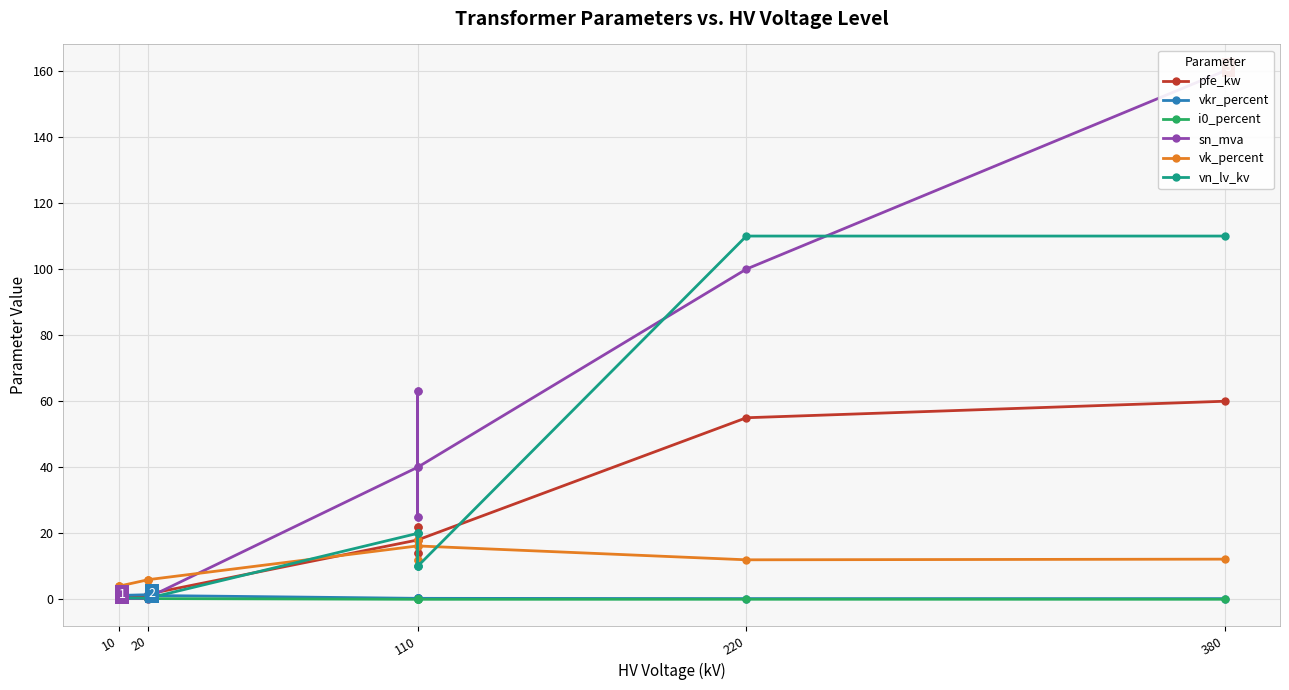

The sn_mva series shows 1.1 at 20. True or false?

False